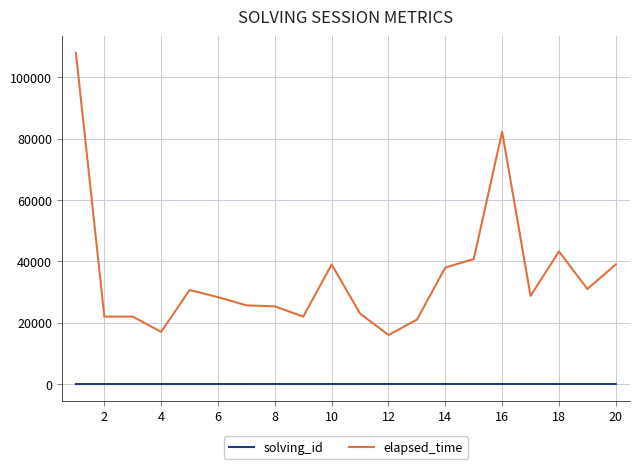

Rank the series by their maximum value, from highest to lowest.

elapsed_time, solving_id